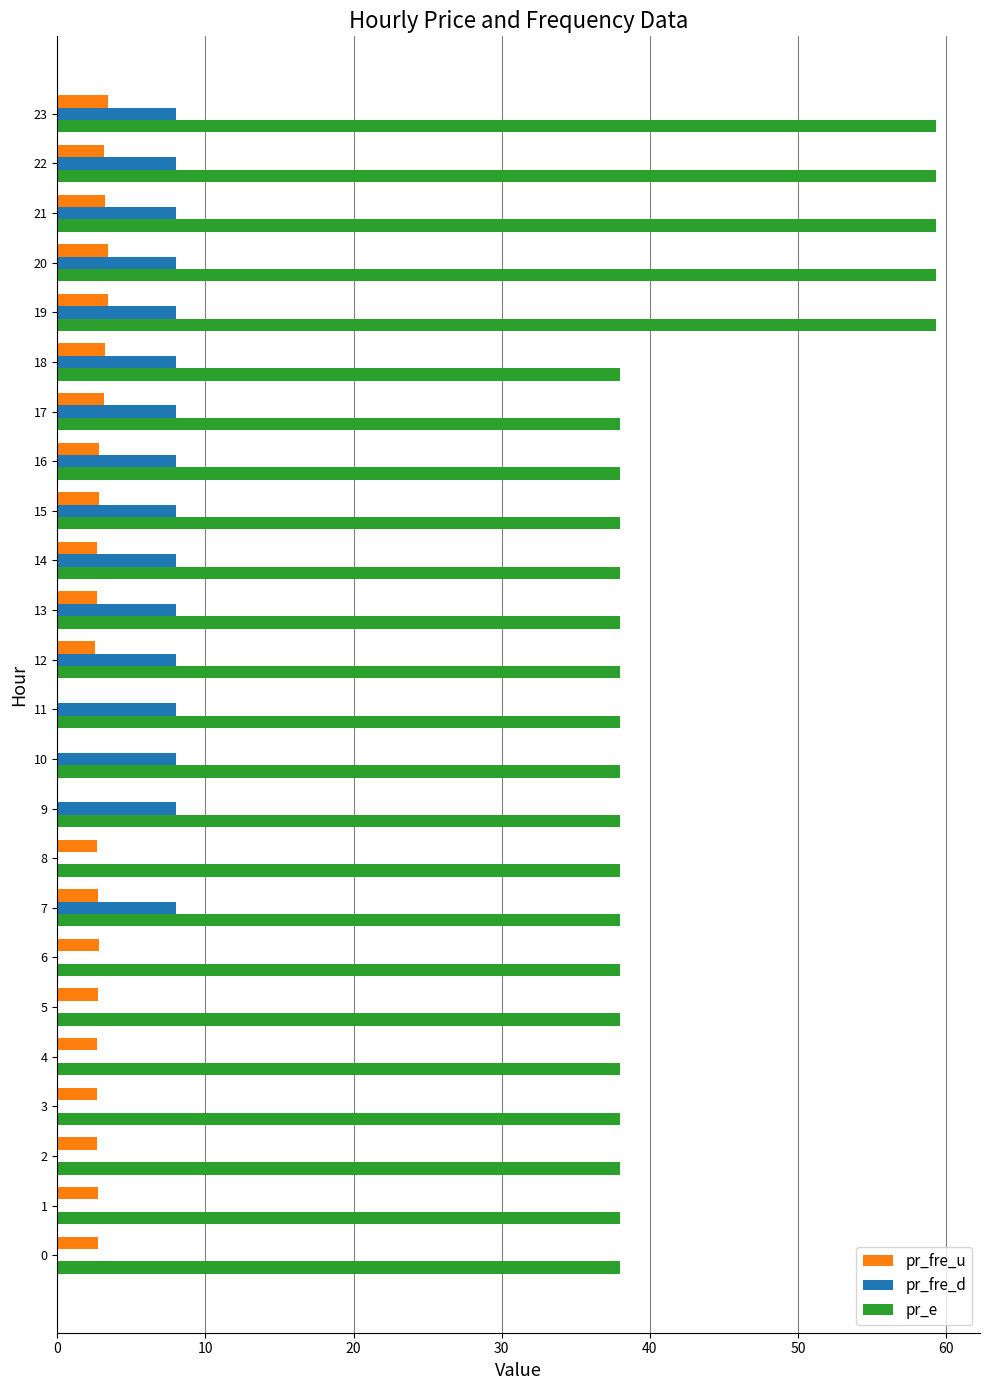

What is the greatest value displayed?

59.3